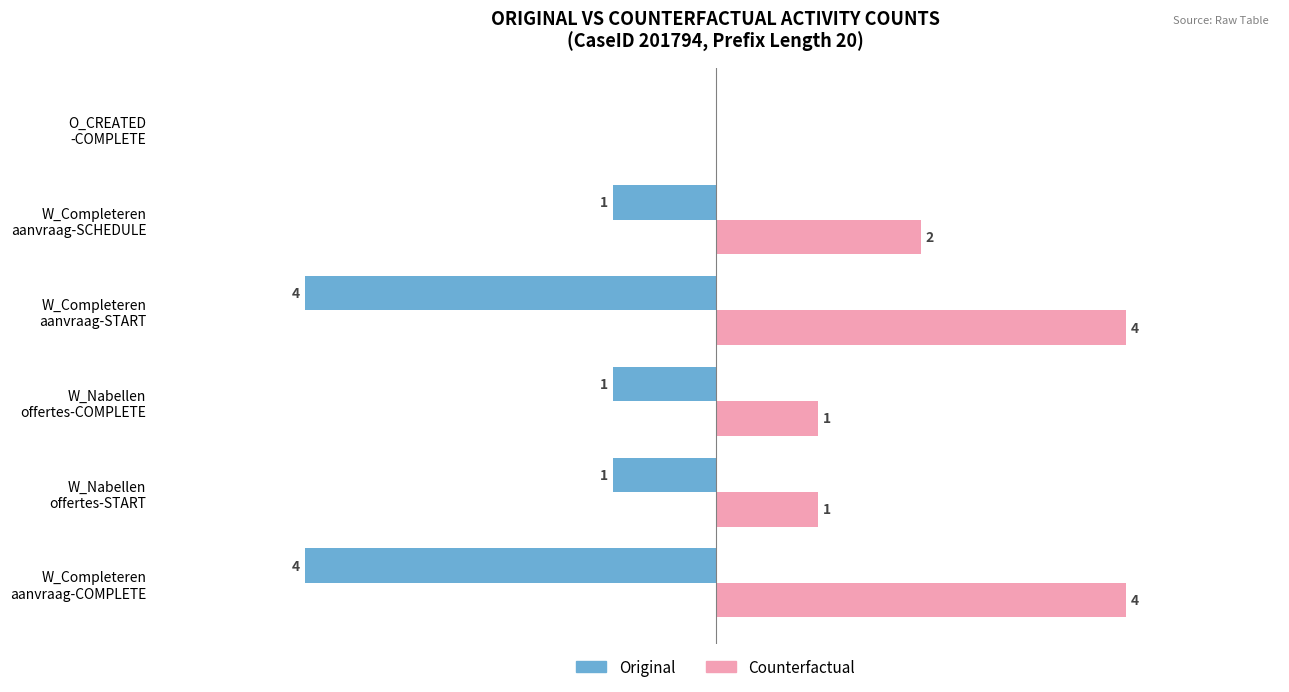

Which series has the largest total across all categories?

Counterfactual